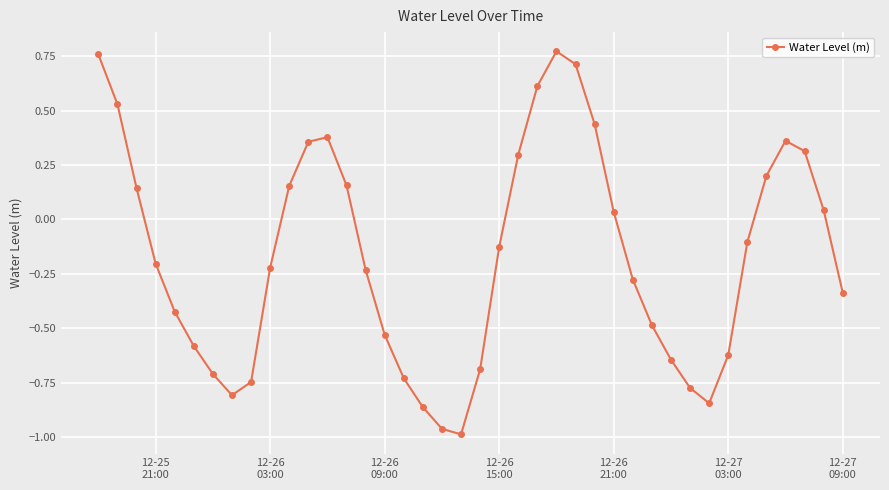

How many interior local valleys (lower than both neighbors) does the data have?

3